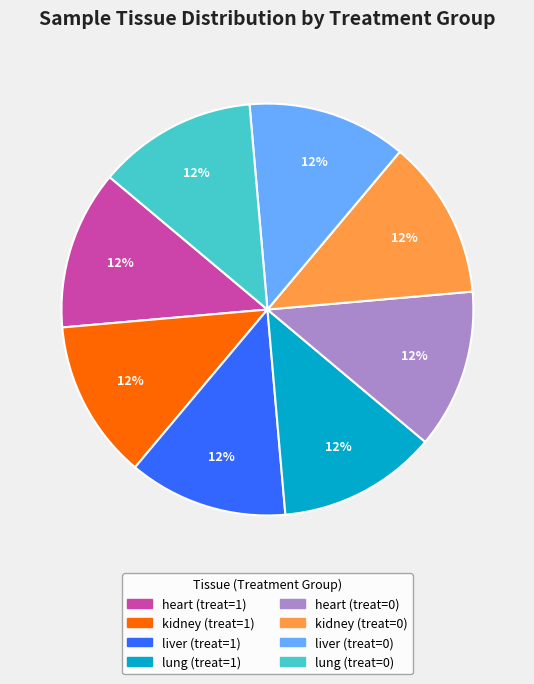

Does liver (treat=0) represent more than half of the total?

No